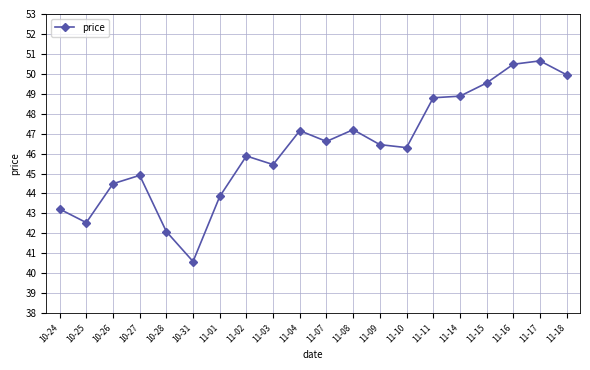

Between 11-16 and 11-11, which is larger?

11-16